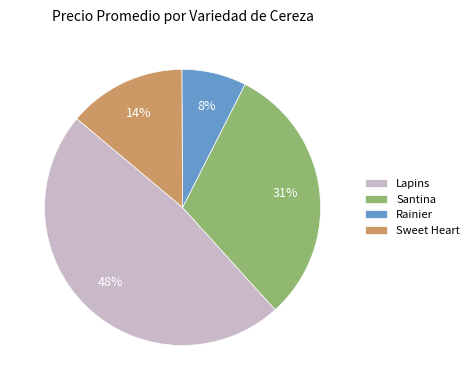

Do Rainier and Sweet Heart together represent more than half of the pie?

No